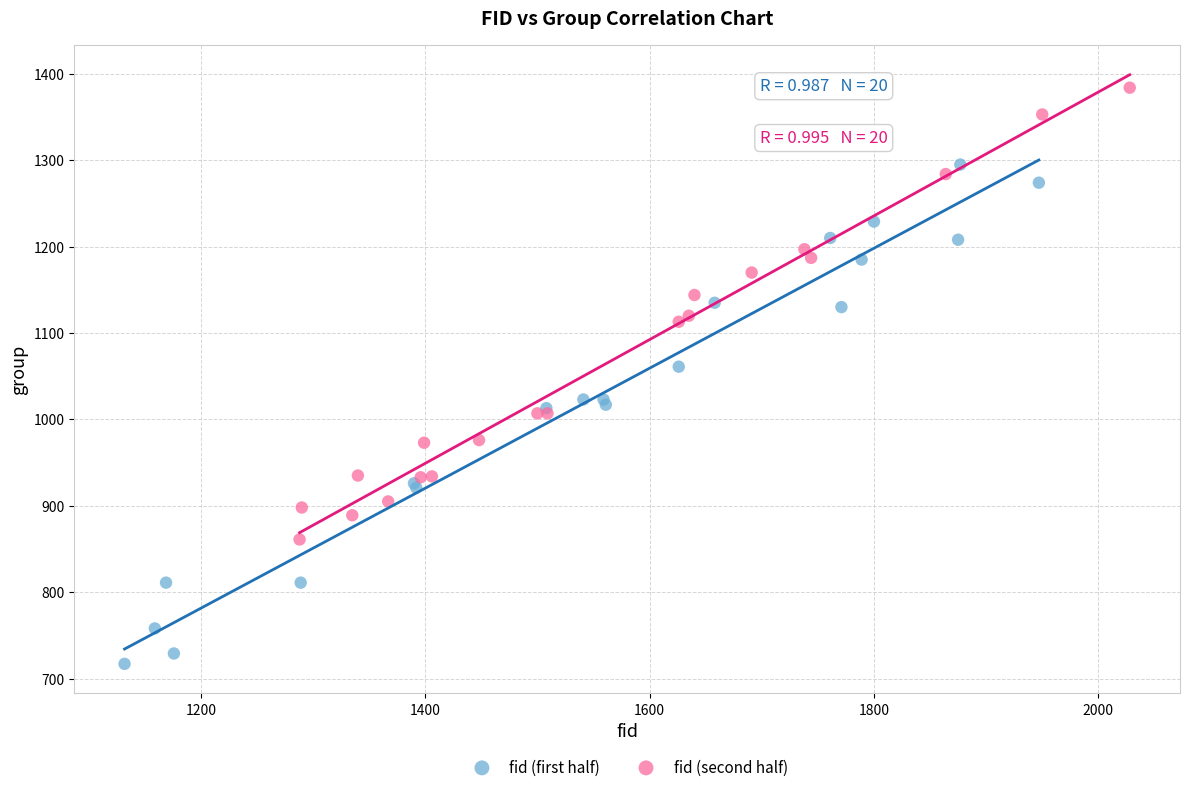

Which series reaches the minimum Y coordinate?

fid (first half)